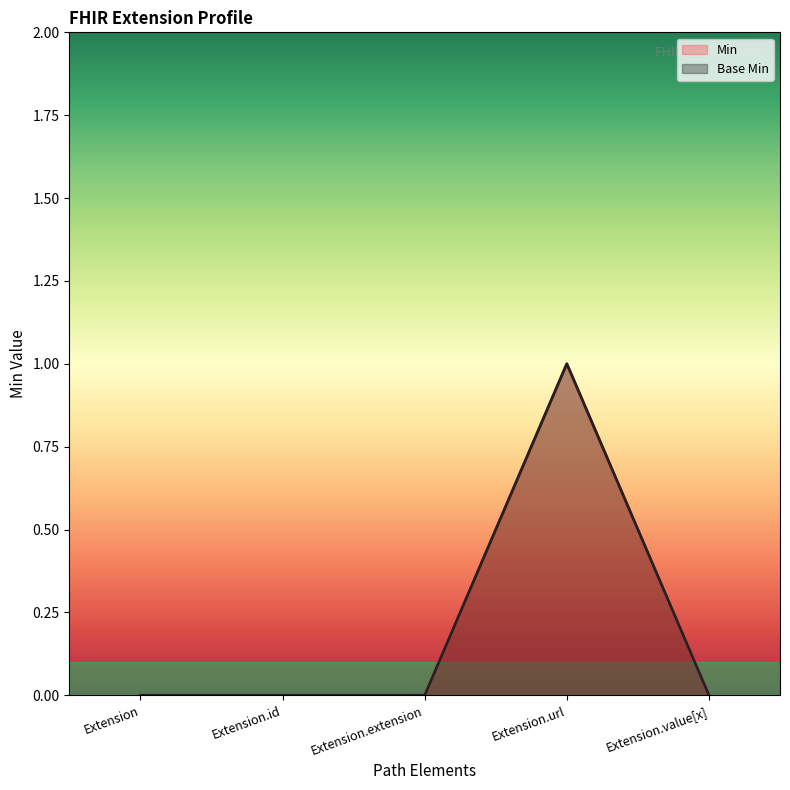

Reading left to right, list all the values displayed in this chart.

Min: Extension=0	Extension.id=0	Extension.extension=0	Extension.url=1	Extension.value[x]=0
Base Min: Extension=0	Extension.id=0	Extension.extension=0	Extension.url=1	Extension.value[x]=0